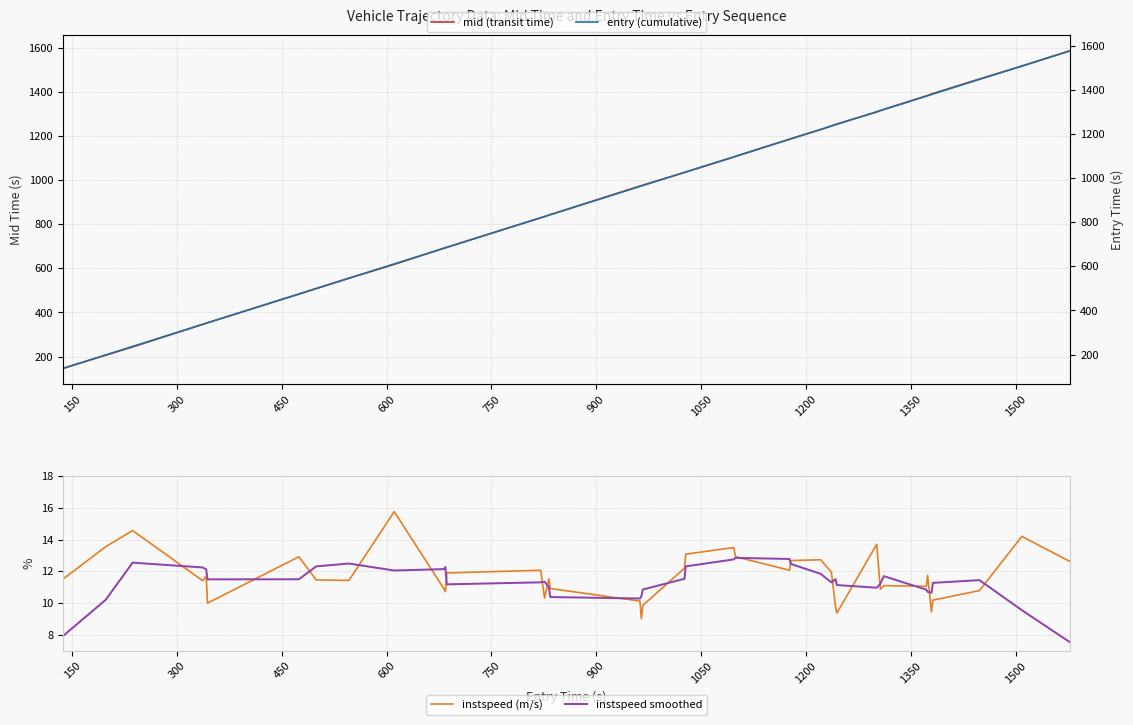

What is the highest value of the instspeed (m/s) series?

15.8